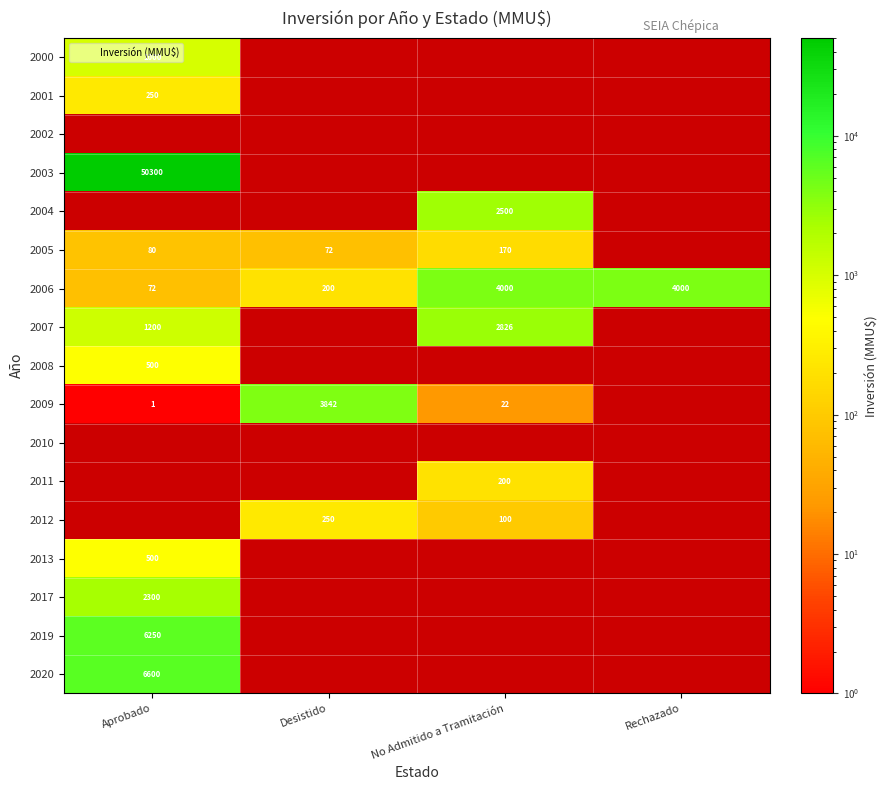

The 2000 series shows 362 at Aprobado. True or false?

False